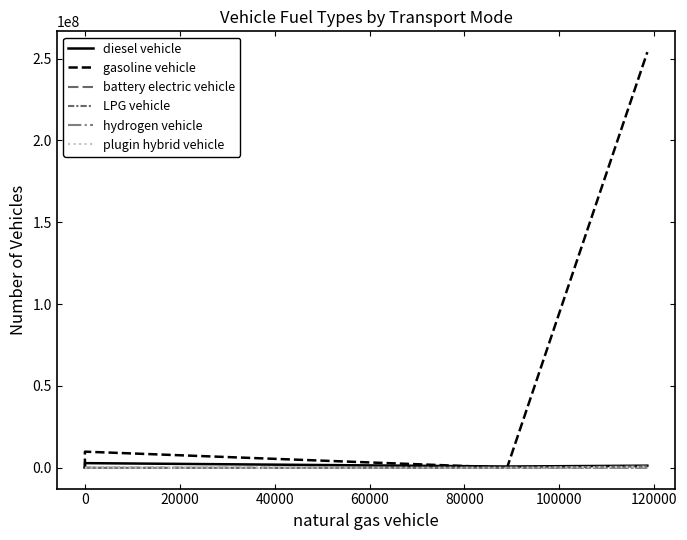

Which series changed the most between 40000 and 60000?

gasoline vehicle